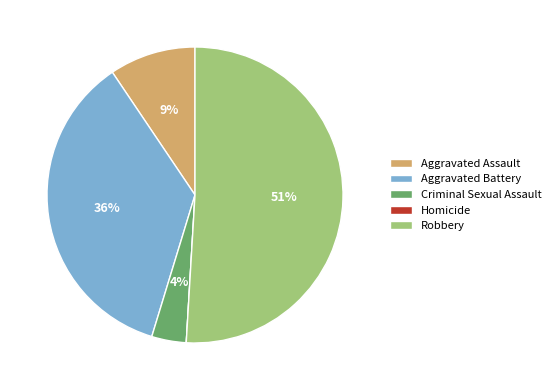

To the nearest percent, what percentage of the pie is Criminal Sexual Assault?

4%